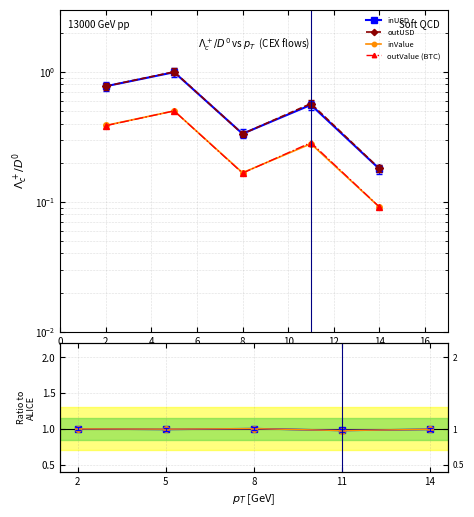

Reading left to right, extract all data points from this chart.

inUSD: 0.8	1.0	0.3	0.6	0.2
outUSD: 0.8	1.0	0.3	0.6	0.2
inValue: 0.4	0.5	0.2	0.3	0.1
outValue (BTC): 0.4	0.5	0.2	0.3	0.1
inUSD/outUSD: 1.0	1.0	1.0	1.0	1.0
inVal/outVal: 1.0	1.0	1.0	1.0	1.0